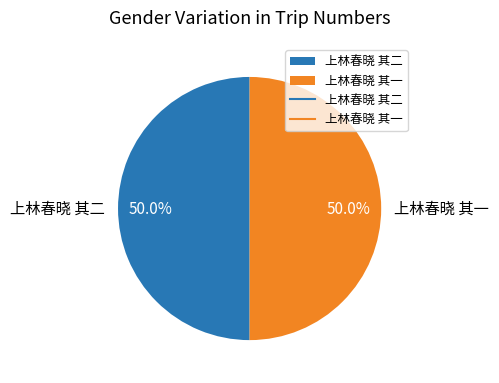

What is the ratio of the value at 上林春晓 其二 to the value at 上林春晓 其一?

1.0